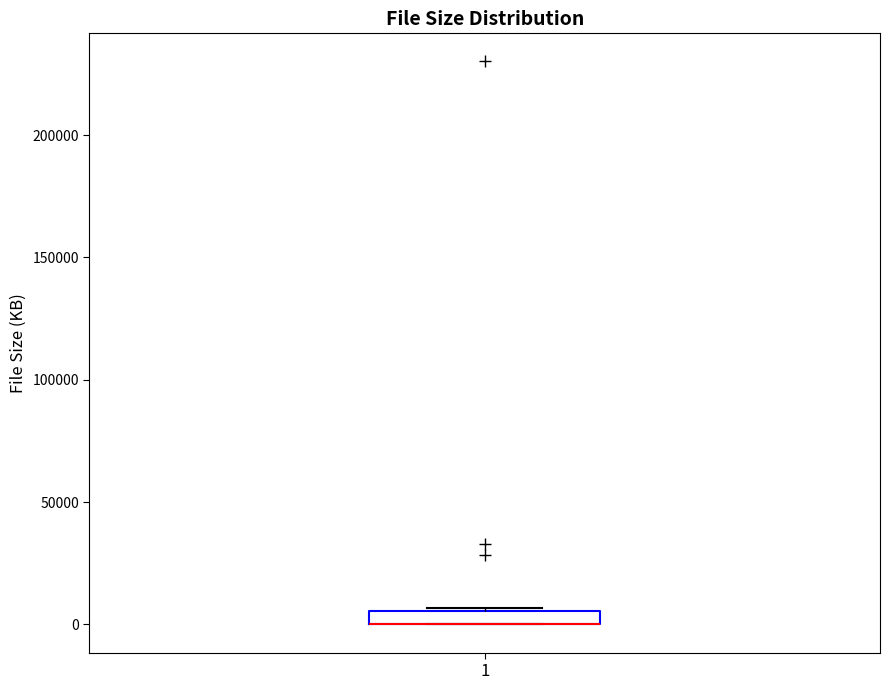

Where is the upper edge of the box at x = 1 on the y-axis? The values are not printed on the chart, so give them approximately, as read against the axis.

5000